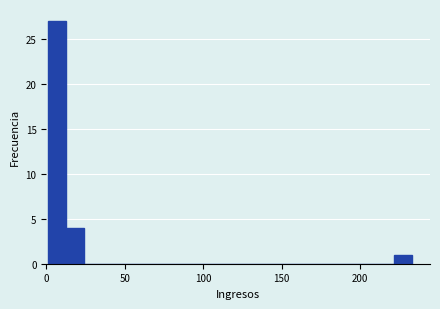

Read against the x-axis, roughly where is the centre of the tallest bar?

5